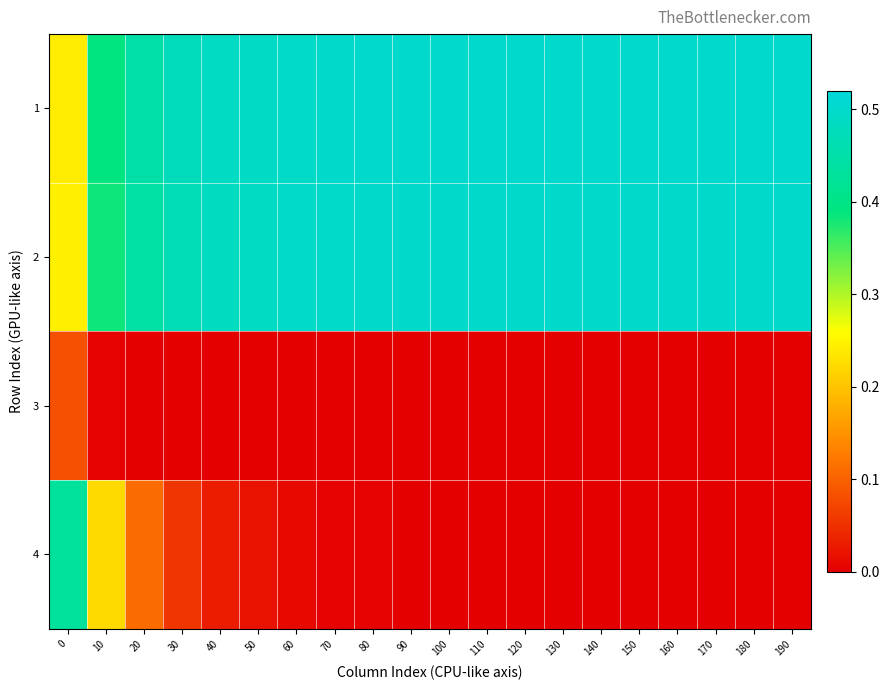

At which category does the chart reach its peak across all series?

130